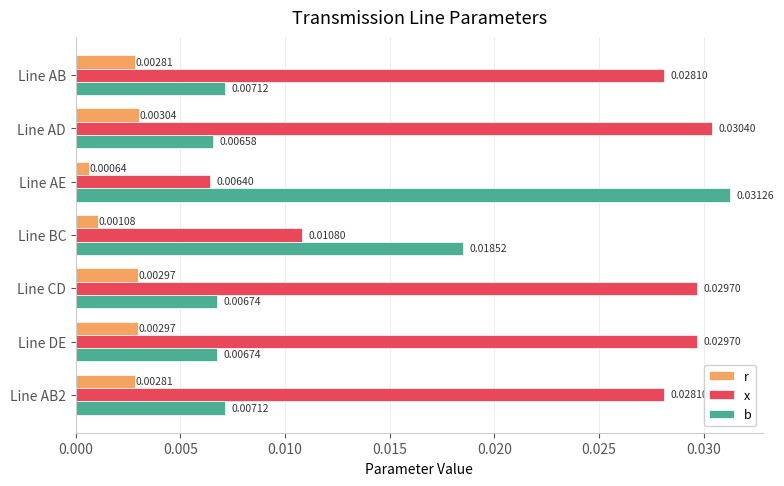

At which category is the sum across all series the highest?

Line AD